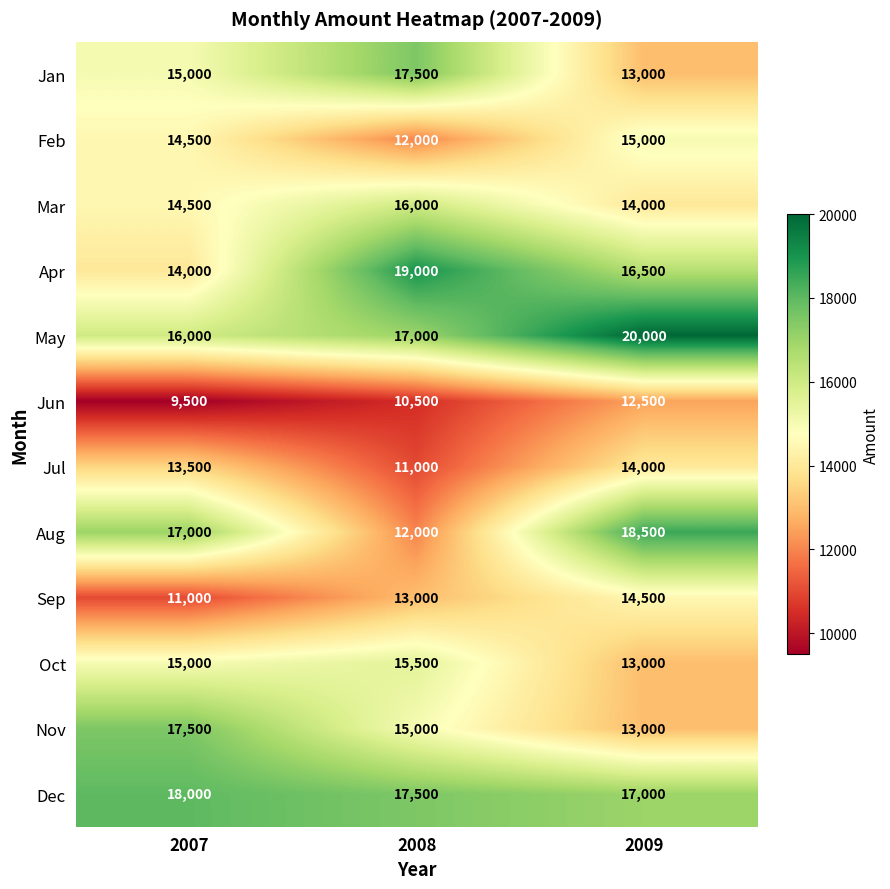

Which series has the widest spread of values?

Aug